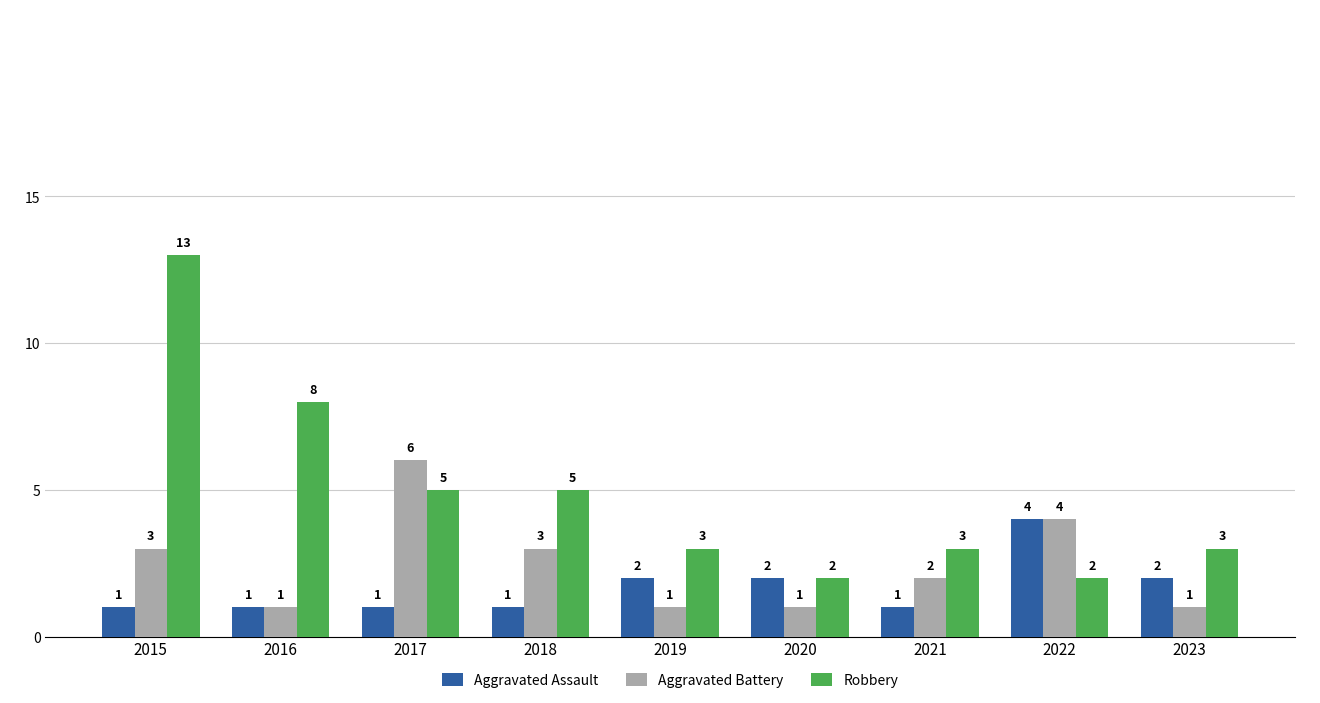

What is the difference between the Robbery values at 2020 and 2017?

3